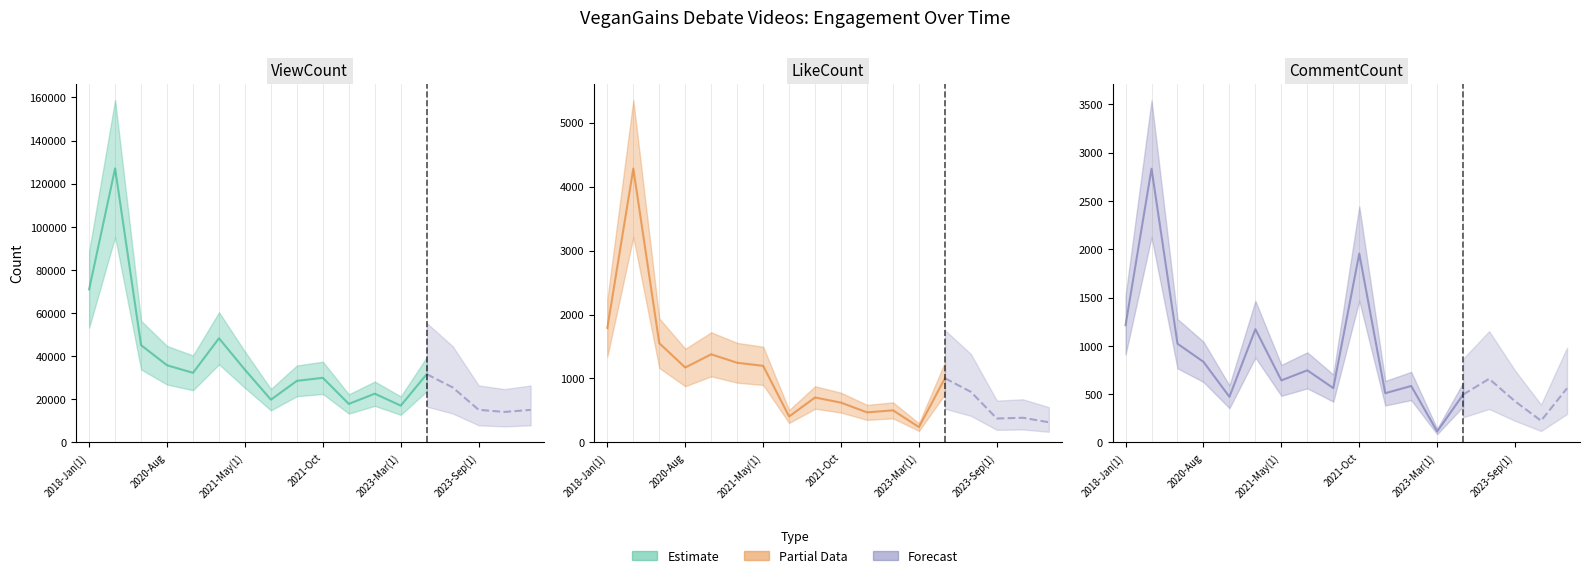

Count the number of data series in this chart.

3